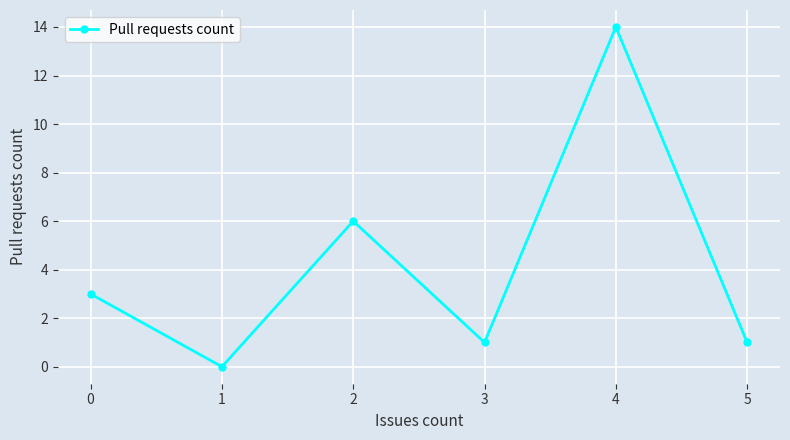

How many interior local peaks (higher than both neighbors) does the data have?

2